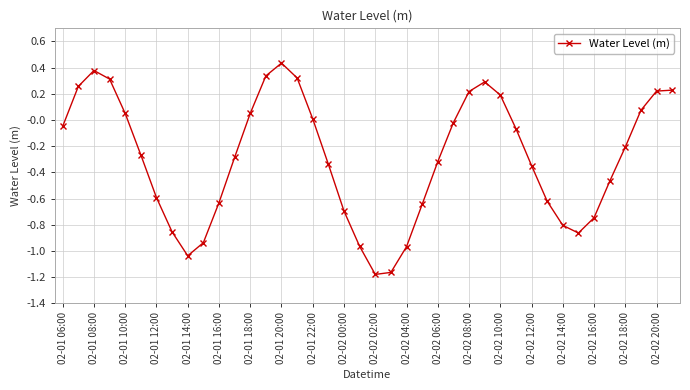

How many data points does each series have?

40